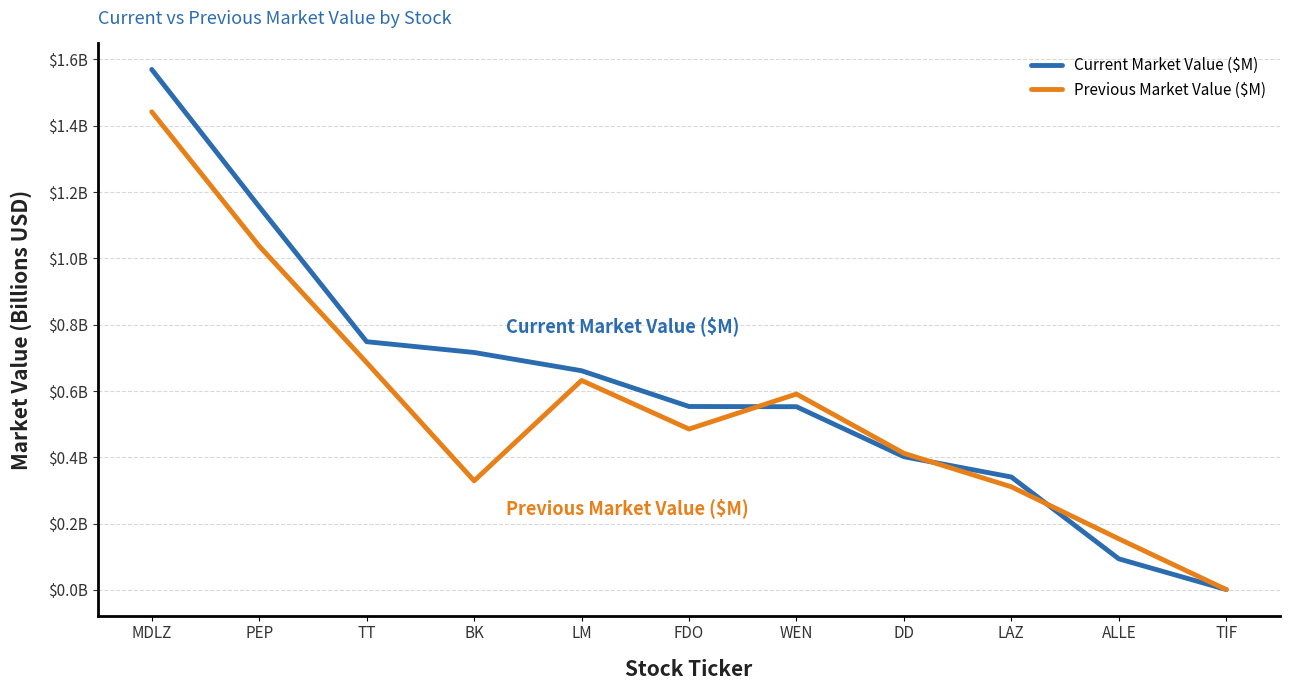

At which category does Previous Market Value ($M) reach its first local peak?

LM